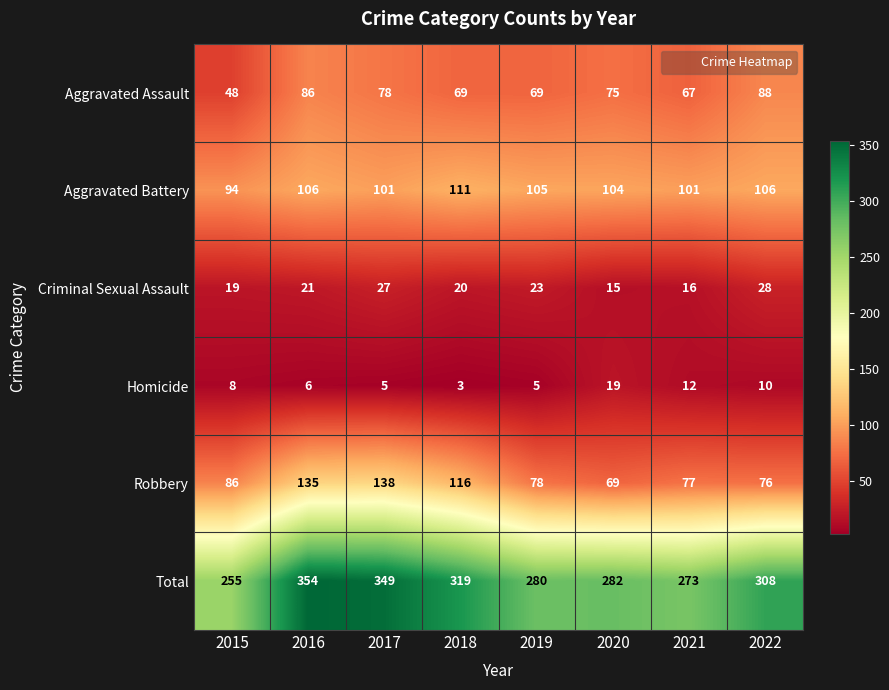

At how many categories does at least one series exceed 277?

6